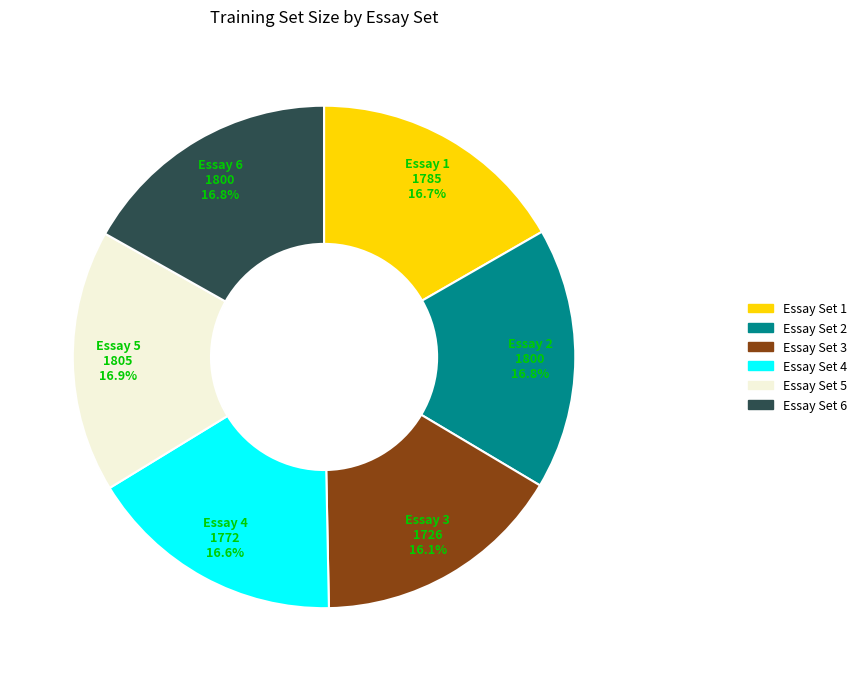

Is there a majority slice in this chart?

No